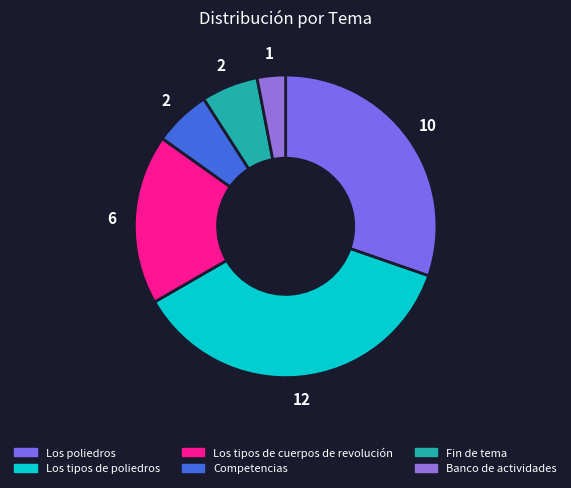

Count the number of slices in the pie.

6